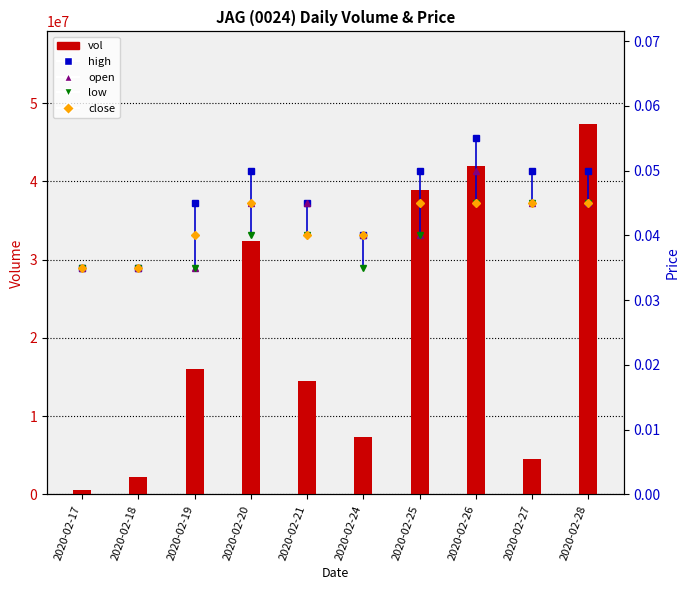

The value of high at 2020-02-19 is 0.0. True or false?

False